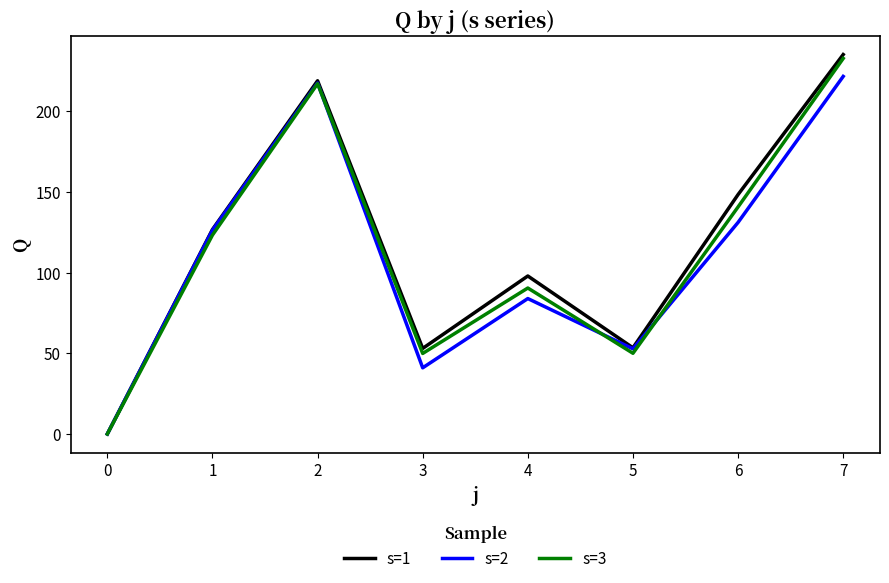

Which series has the widest spread of values?

s=1